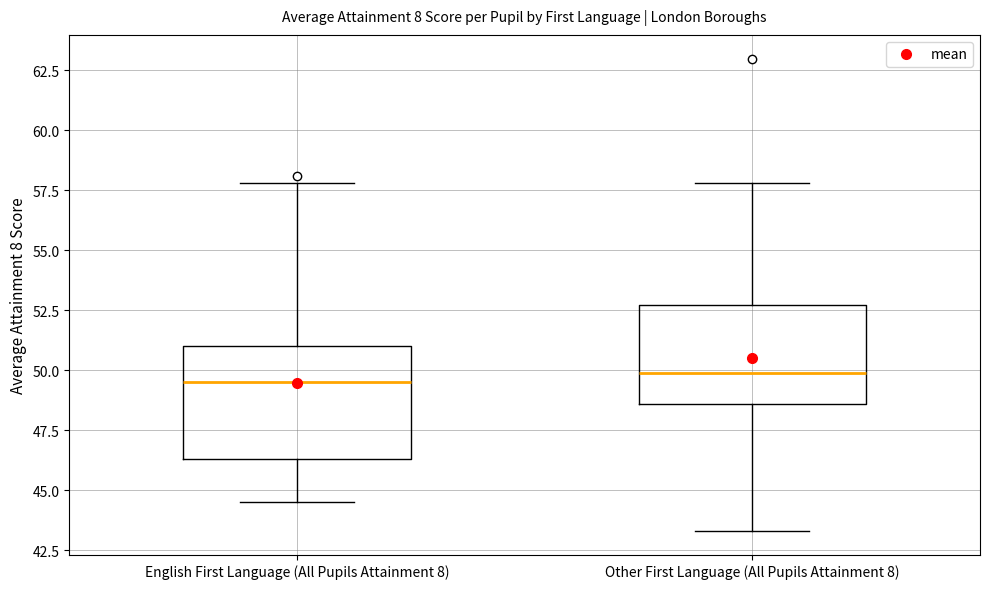

Reading left to right, transcribe this box plot: for each box, give where its median line is, the range the box spans, and where its two whiskers end, as read against the y-axis. The values are not printed on the chart, so give them approximately, as read against the axis.

English First Language (All Pupils Attainment 8): median 49.5, box 46.5 to 51.0, whiskers 44.5 to 58.0
Other First Language (All Pupils Attainment 8): median 50.0, box 48.5 to 52.5, whiskers 43.5 to 58.0